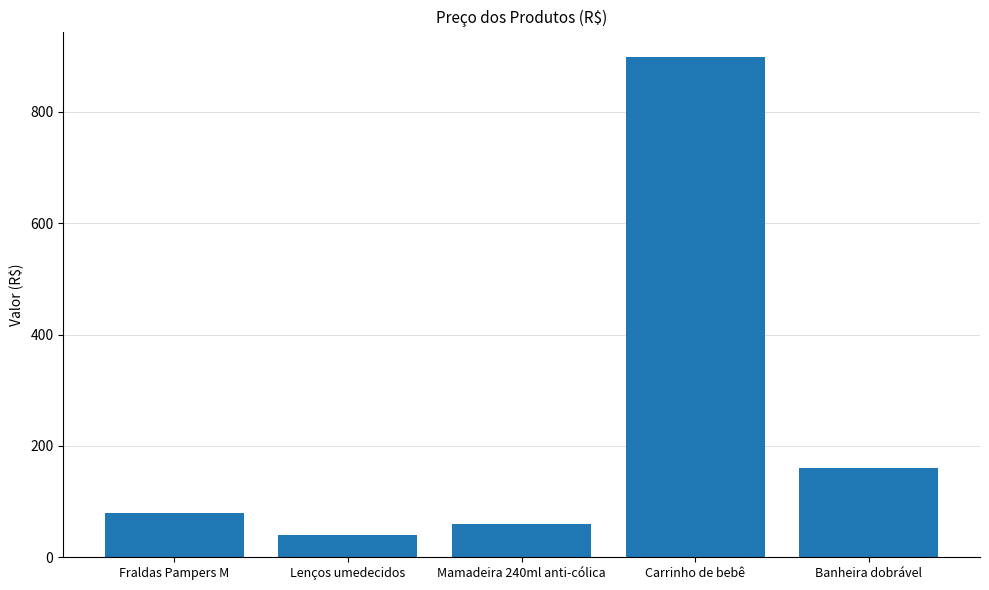

At which category does the chart reach its minimum across all series?

Lenços umedecidos